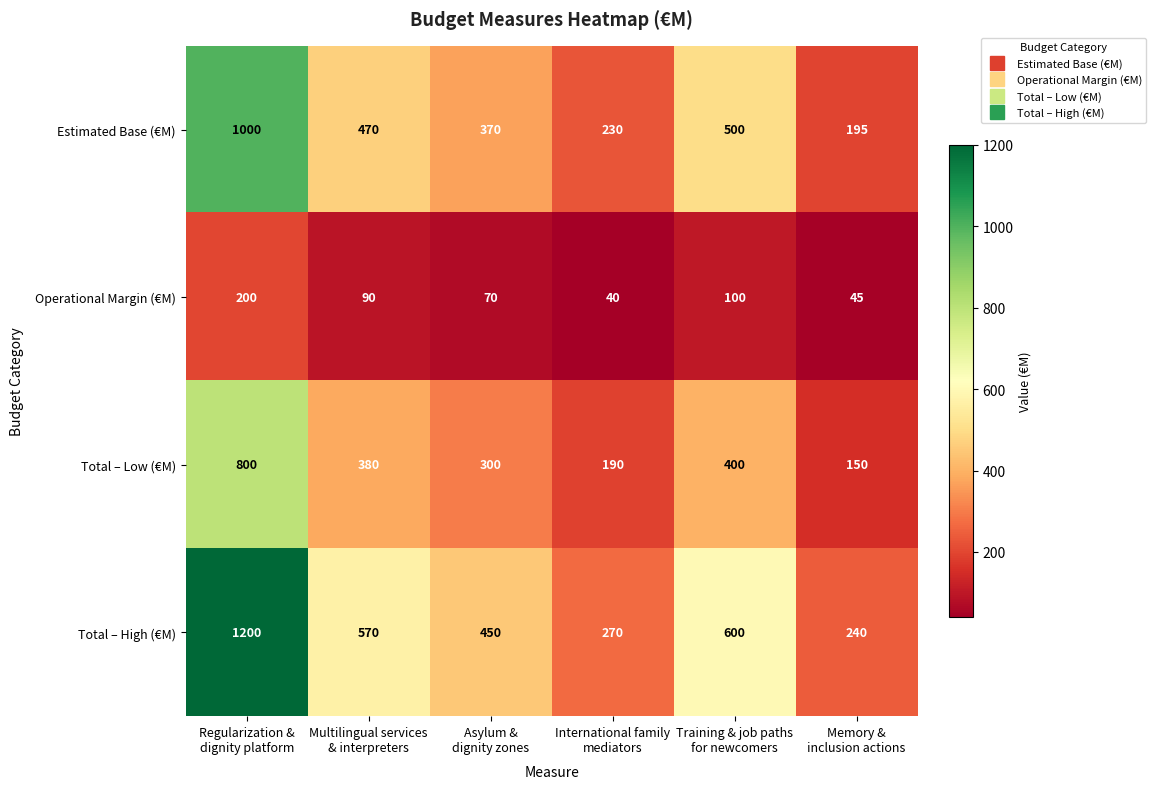

What is the highest value of the Operational Margin (€M) series?

200